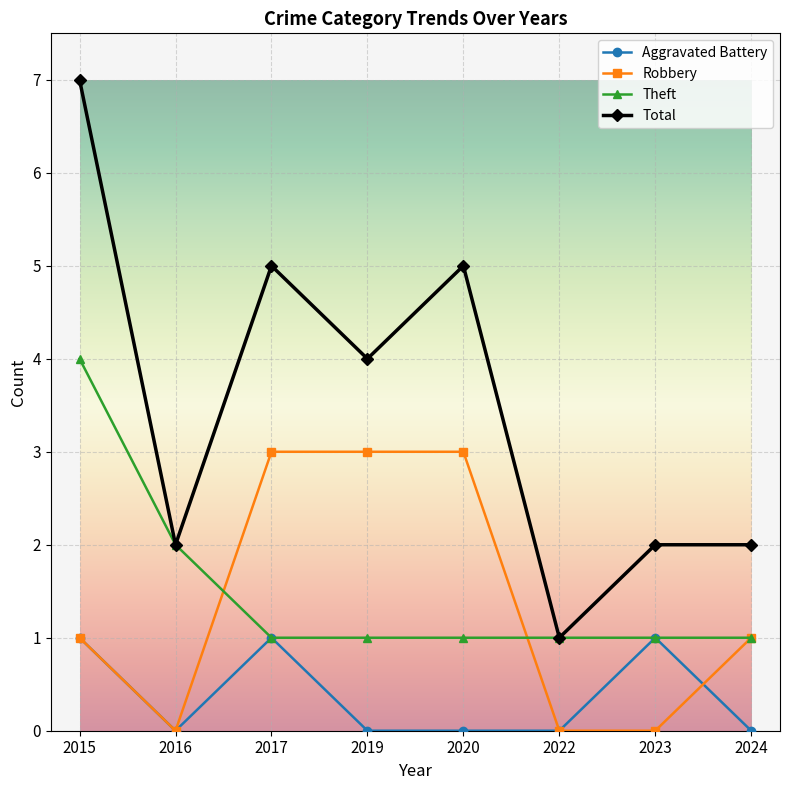

True or false: Robbery and Total cross at least once.

False